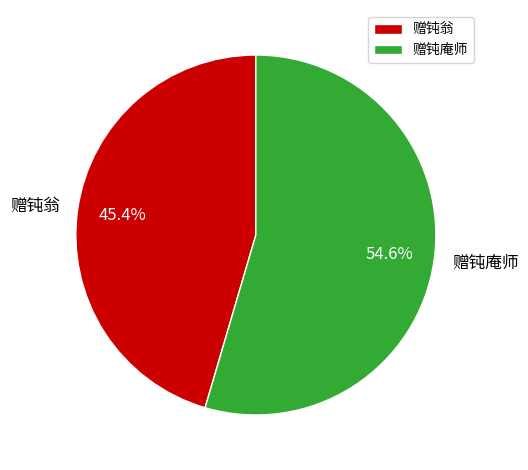

What is the ratio of the value at 赠钝翁 to the value at 赠钝庵师?

0.8